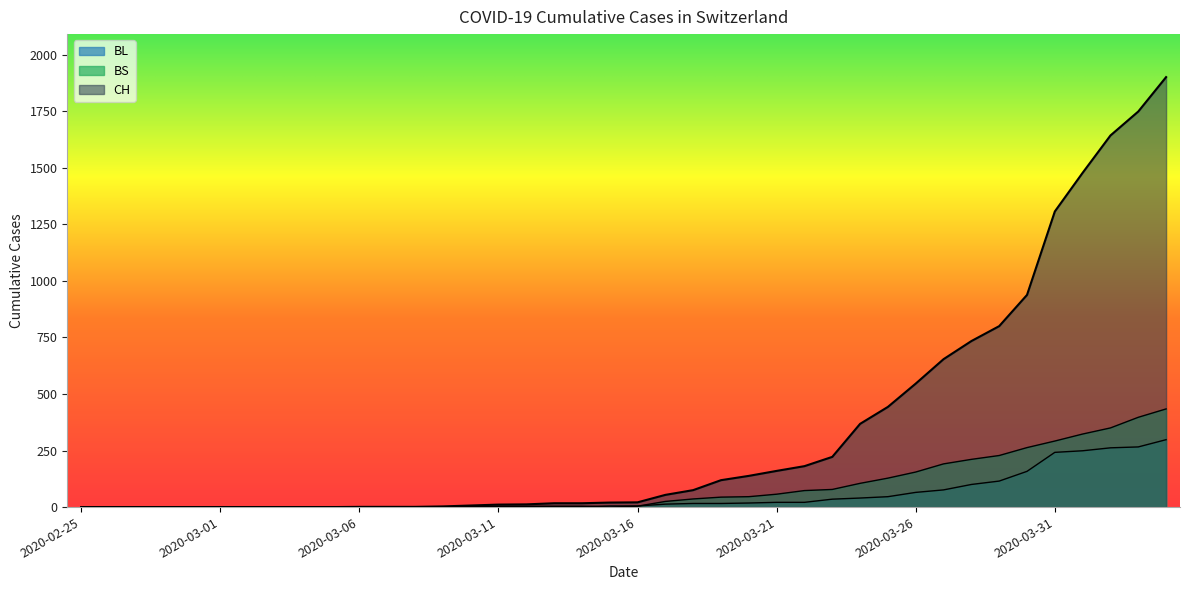

True or false: CH has a value of 12 at 2020-03-12.

True